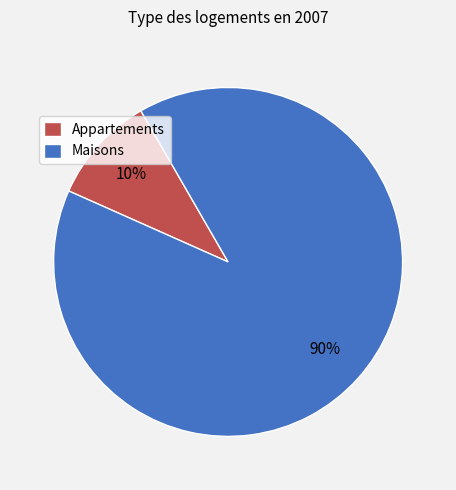

Which has a higher value, Maisons or Appartements?

Maisons